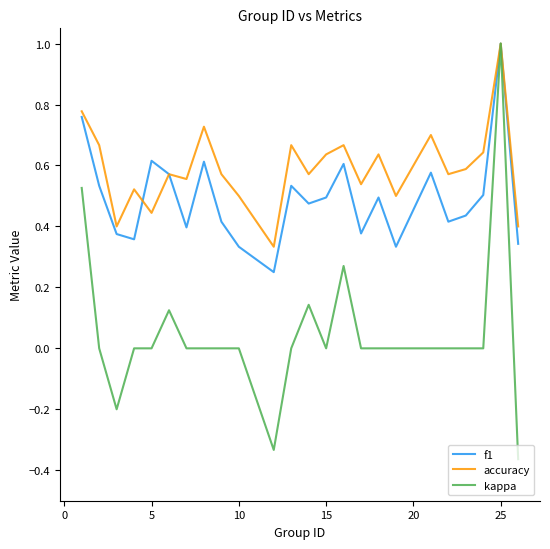

Which series has the largest total across all categories?

accuracy